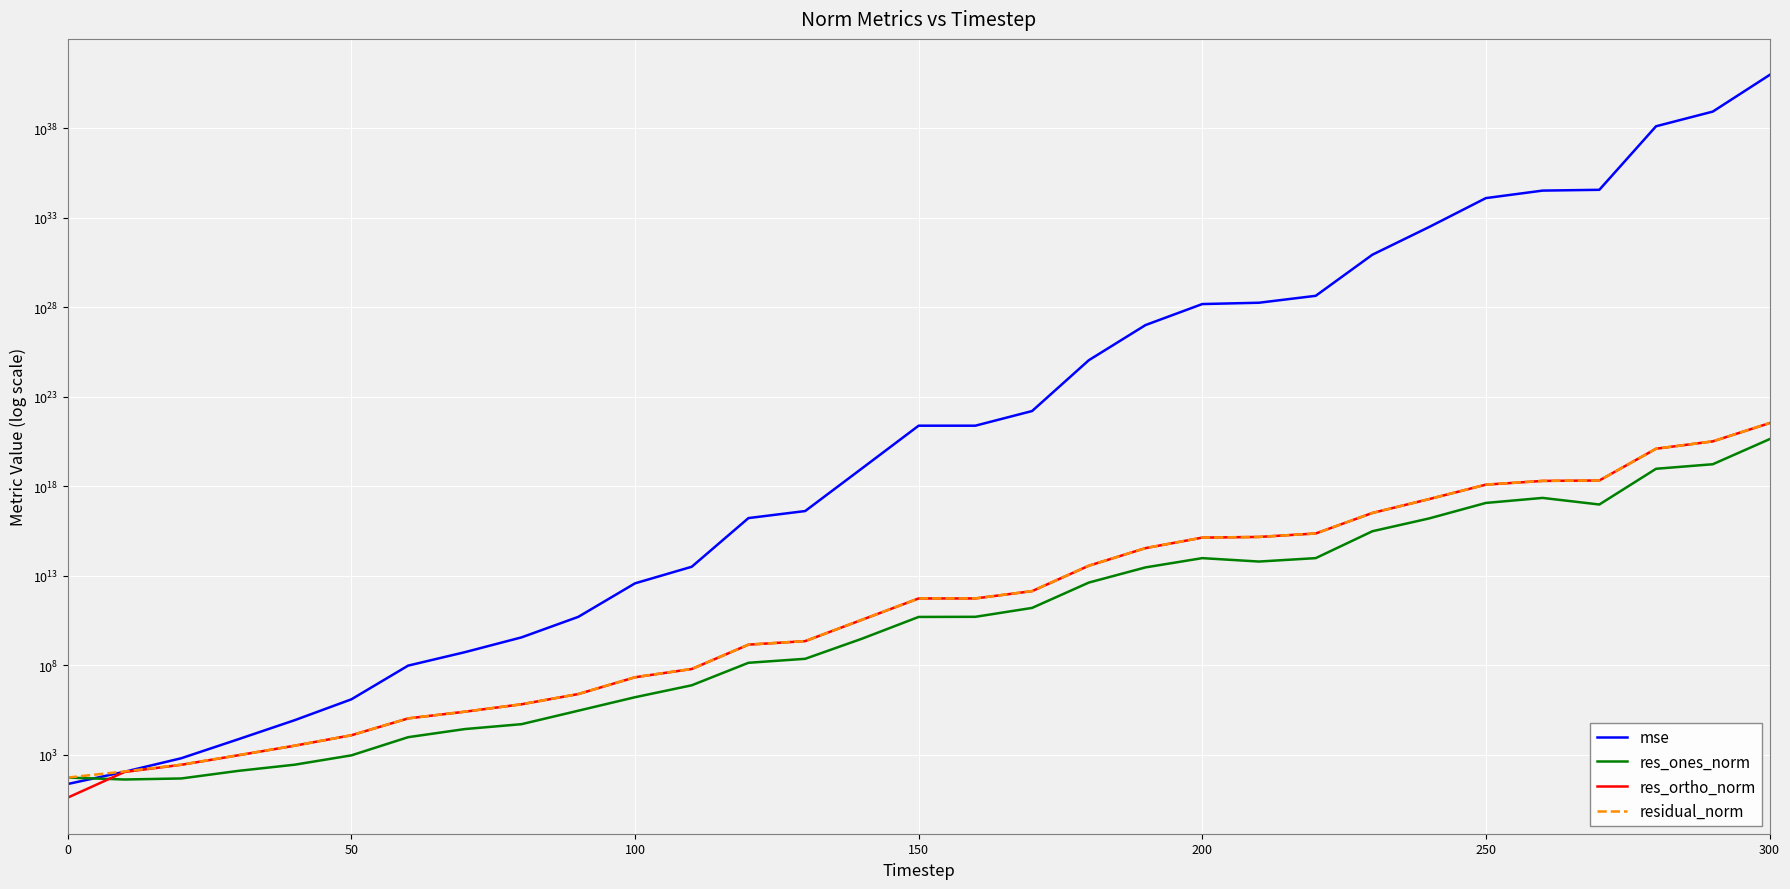

At how many categories does at least one series exceed 17698745822282033551535065070808378376192?

1